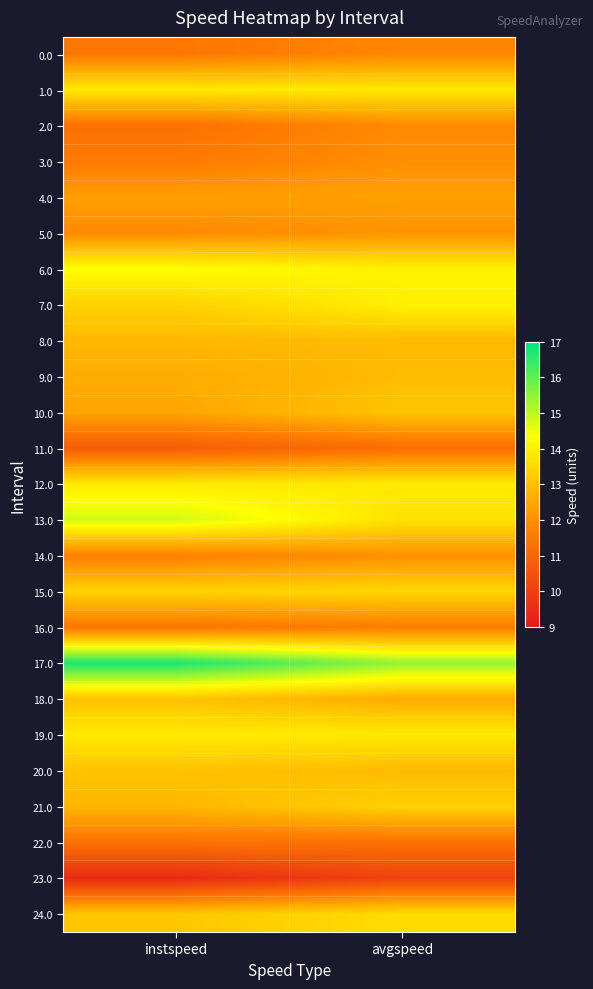

Reading left to right, list all the values displayed in this chart.

0.0: instspeed=11.5	avgspeed=11.8
1.0: instspeed=13.9	avgspeed=13.9
2.0: instspeed=11.3	avgspeed=11.9
3.0: instspeed=11.5	avgspeed=12.0
4.0: instspeed=12.3	avgspeed=12.4
5.0: instspeed=11.9	avgspeed=12.1
6.0: instspeed=14.3	avgspeed=14.0
7.0: instspeed=13.4	avgspeed=14.0
8.0: instspeed=12.9	avgspeed=12.9
9.0: instspeed=12.6	avgspeed=12.9
10.0: instspeed=12.5	avgspeed=13.1
11.0: instspeed=10.8	avgspeed=11.2
12.0: instspeed=13.9	avgspeed=13.9
13.0: instspeed=14.8	avgspeed=13.7
14.0: instspeed=11.6	avgspeed=12.1
15.0: instspeed=13.4	avgspeed=13.5
16.0: instspeed=11.4	avgspeed=11.6
17.0: instspeed=16.7	avgspeed=15.4
18.0: instspeed=13.1	avgspeed=12.6
19.0: instspeed=13.9	avgspeed=13.9
20.0: instspeed=13.1	avgspeed=12.9
21.0: instspeed=12.8	avgspeed=13.4
22.0: instspeed=11.3	avgspeed=11.3
23.0: instspeed=9.5	avgspeed=10.1
24.0: instspeed=13.2	avgspeed=13.6